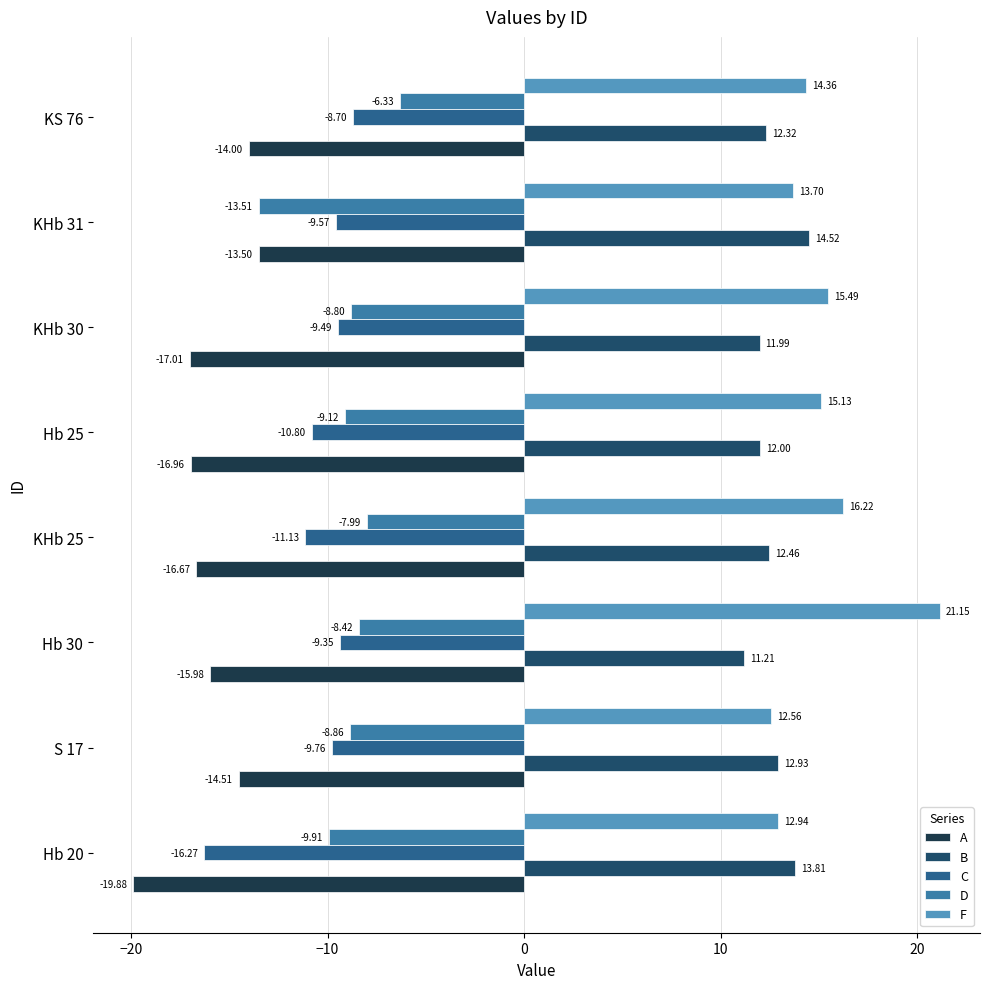

How many values in the F series are below 15?

4